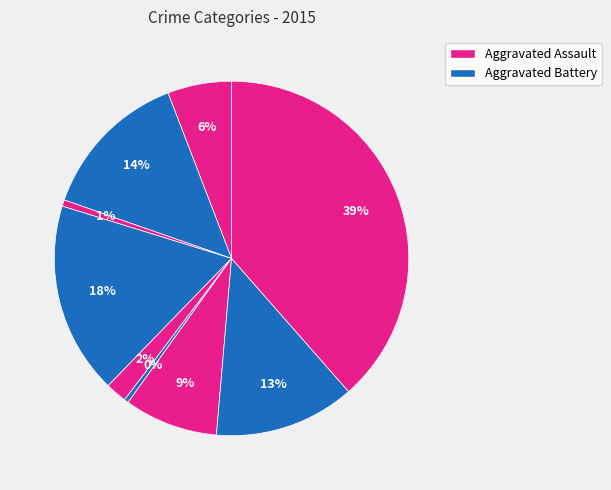

Count the number of slices in the pie.

9